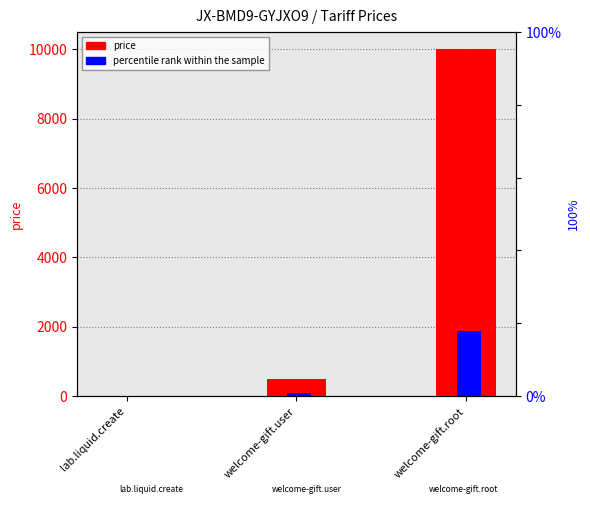

What value does the price series have at lab.liquid.create?

10.0